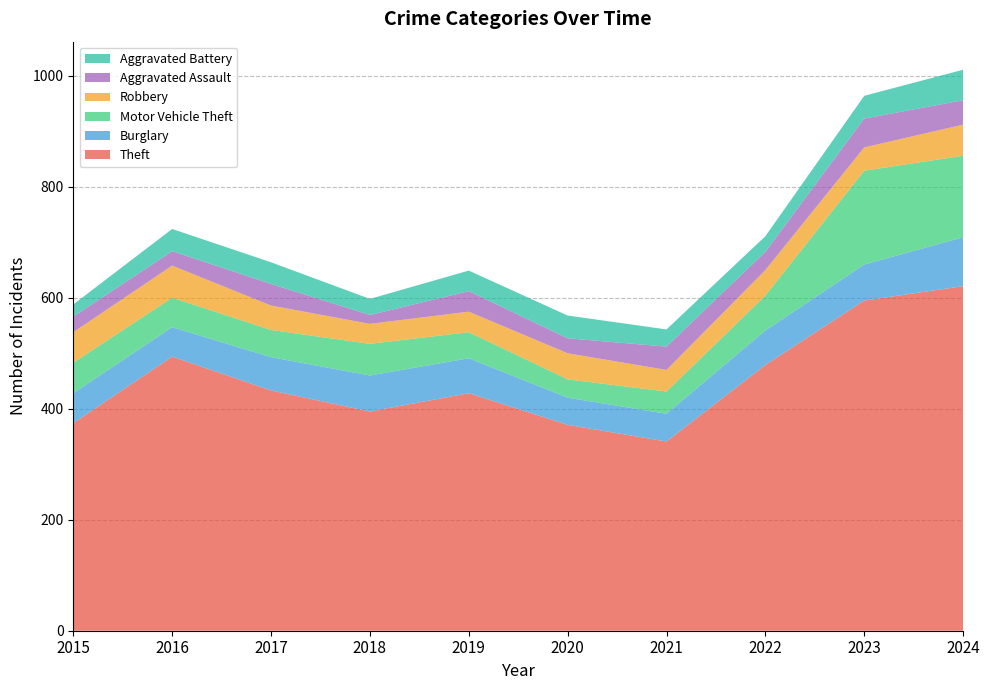

Reading right to left, what are all the values shown in this chart?

Theft: 2024=621	2023=595	2022=479	2021=341	2020=371	2019=428	2018=395	2017=433	2016=494	2015=374
Burglary: 2024=88	2023=65	2022=62	2021=50	2020=49	2019=63	2018=65	2017=60	2016=53	2015=54
Motor Vehicle Theft: 2024=147	2023=169	2022=63	2021=40	2020=33	2019=47	2018=57	2017=49	2016=53	2015=55
Robbery: 2024=56	2023=42	2022=46	2021=39	2020=47	2019=37	2018=36	2017=44	2016=58	2015=55
Aggravated Assault: 2024=44	2023=52	2022=33	2021=42	2020=27	2019=37	2018=16	2017=39	2016=26	2015=28
Aggravated Battery: 2024=55	2023=41	2022=28	2021=31	2020=41	2019=37	2018=29	2017=39	2016=40	2015=22